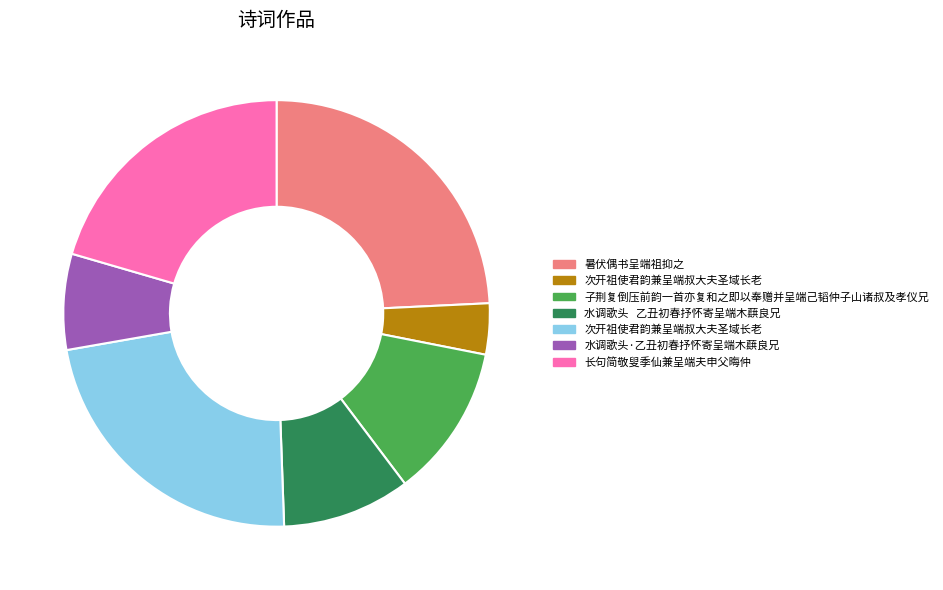

Does any single category account for the majority?

No